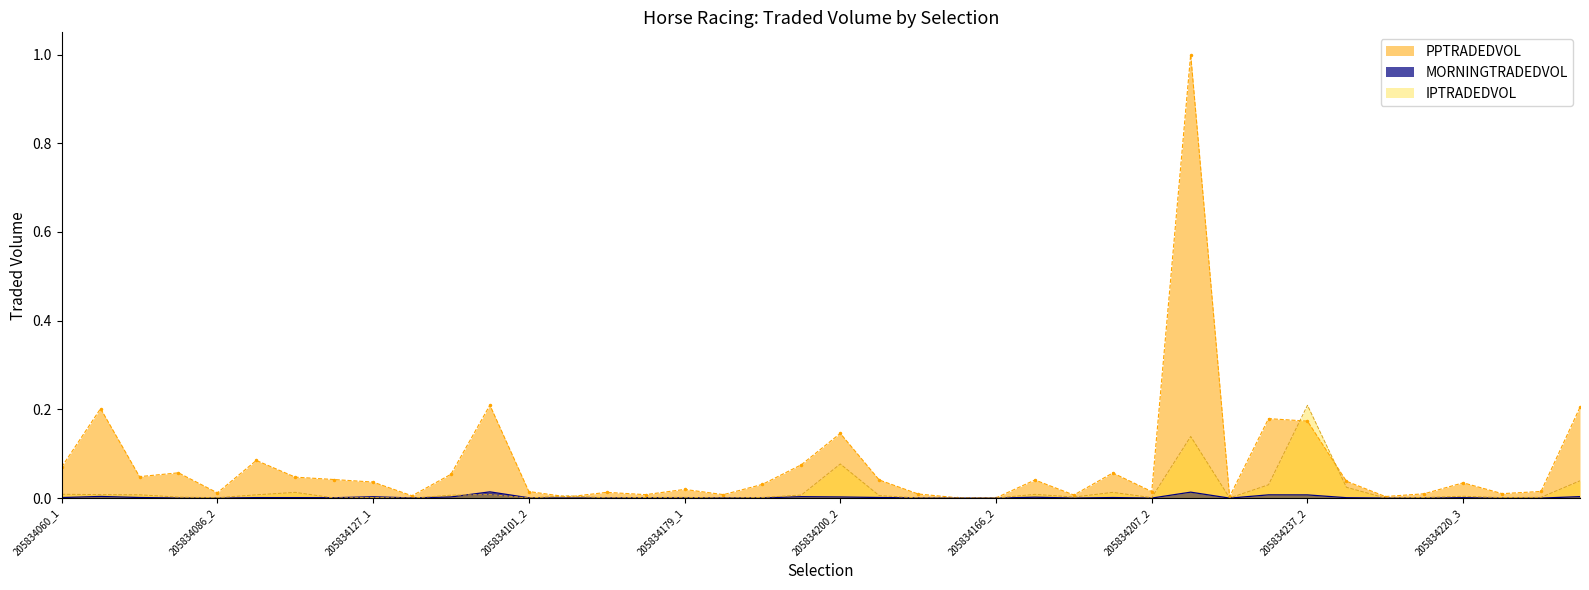

What is the difference between the IPTRADEDVOL values at 205834200_2 and 205834200_3?

0.1